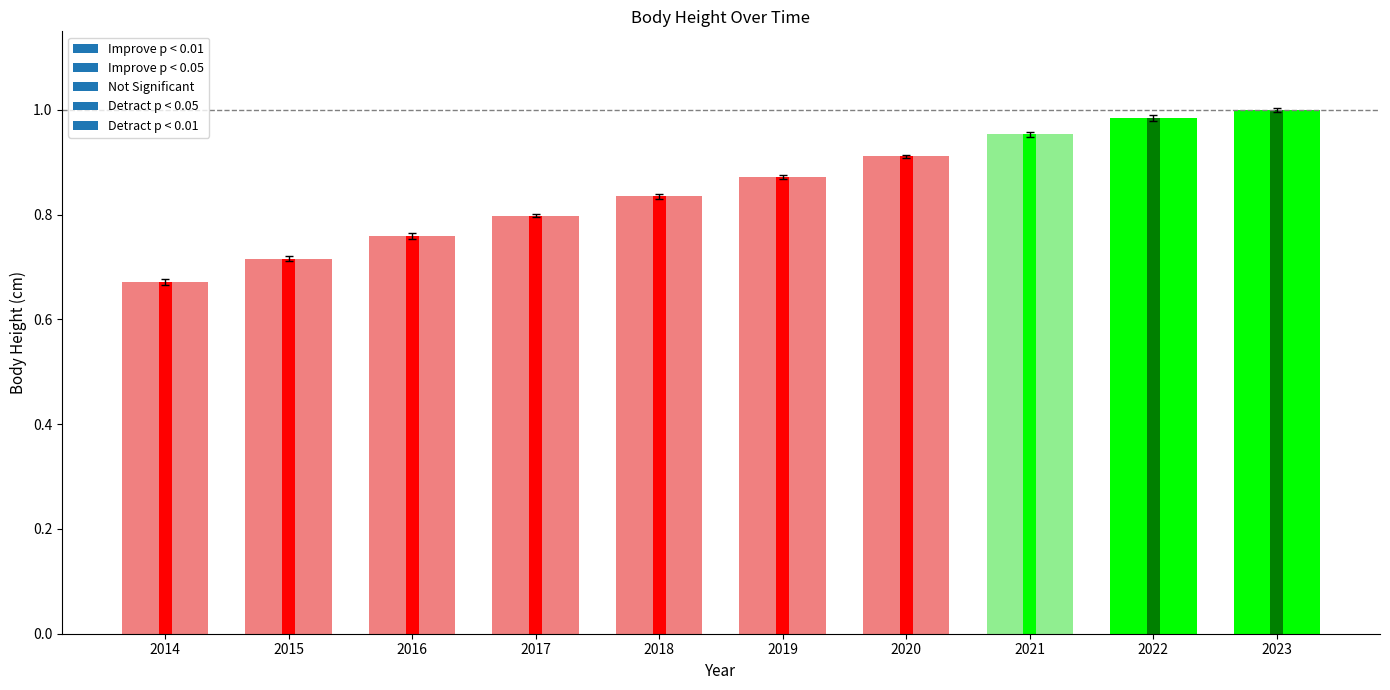

What is the sum of all values?

8.5